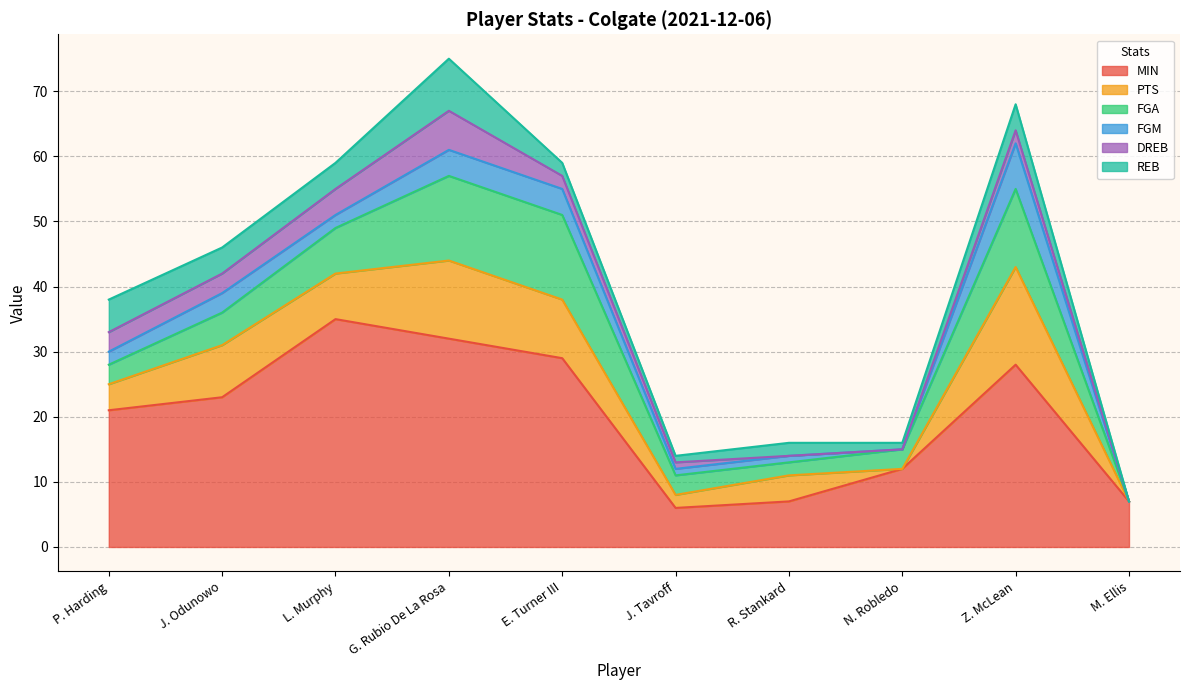

After their last crossing, which series has the higher values: FGM or DREB?

FGM